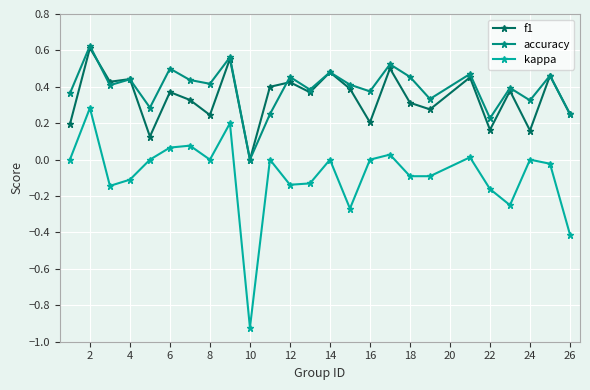

True or false: accuracy has more than 0 interior local peaks.

True